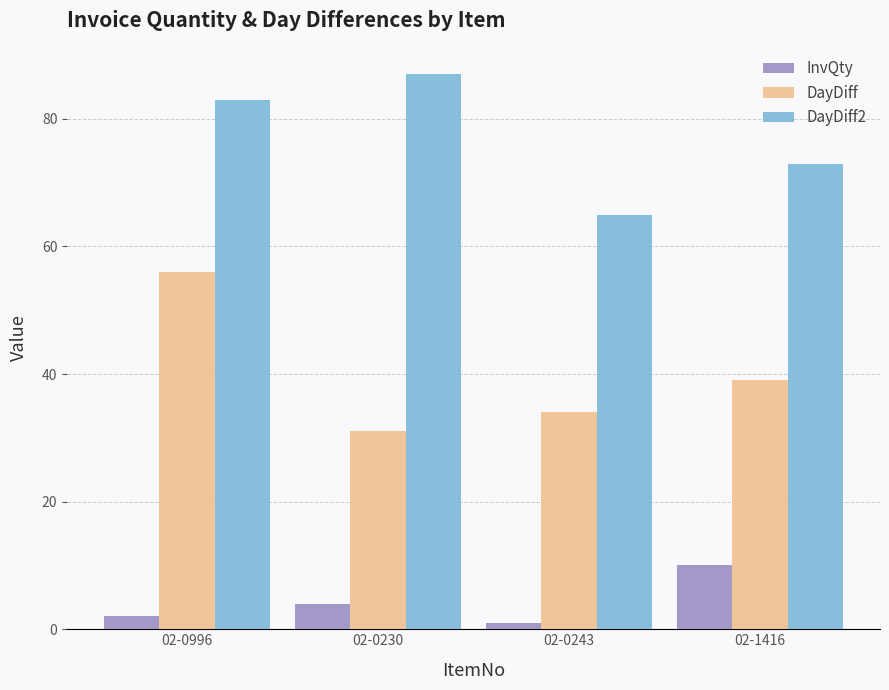

Which series has the largest total across all categories?

DayDiff2